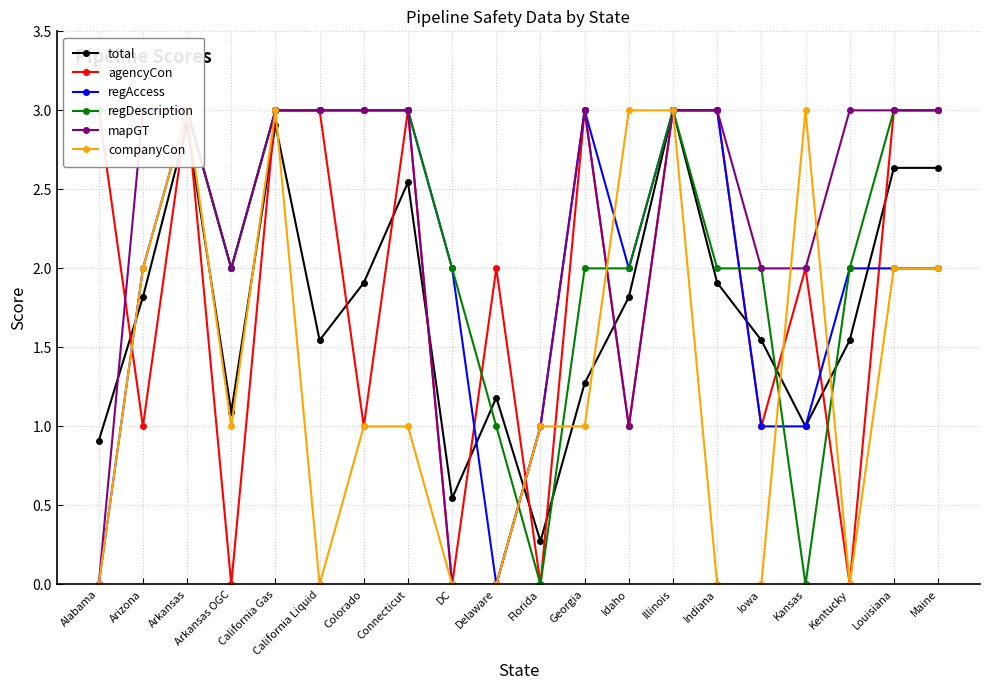

At which label is regDescription closest to 1?

Delaware